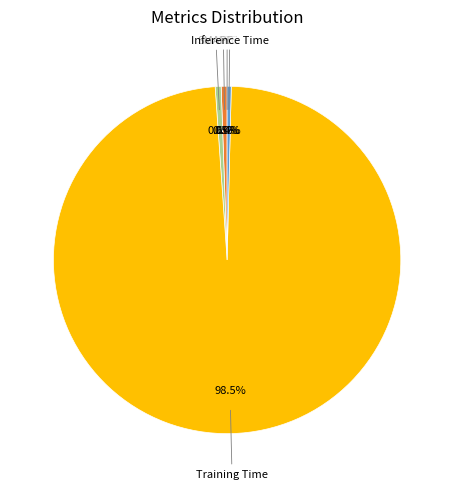

Does any single category account for the majority?

Yes